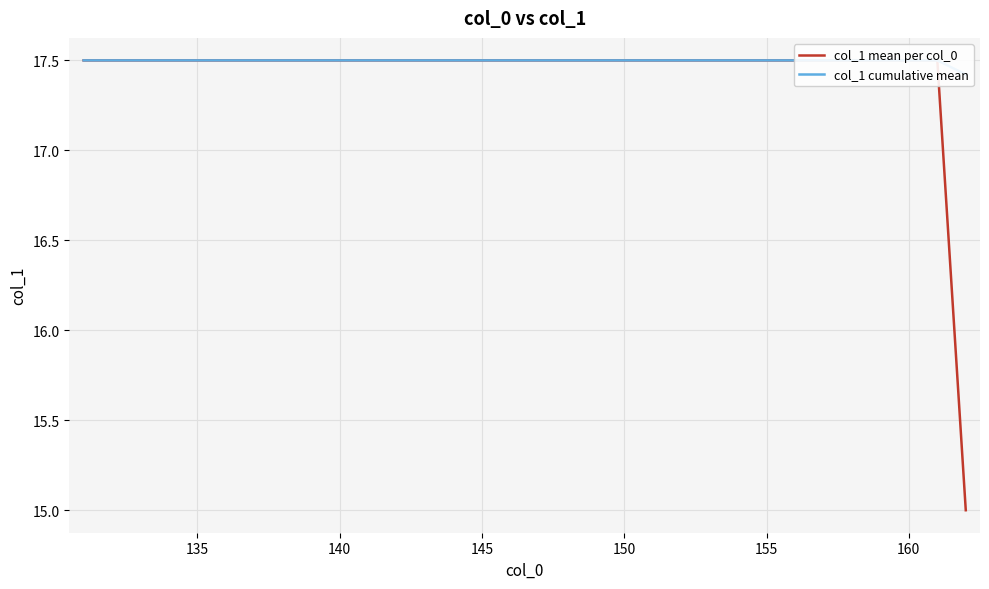

Which series has the largest total across all categories?

col_1 cumulative mean